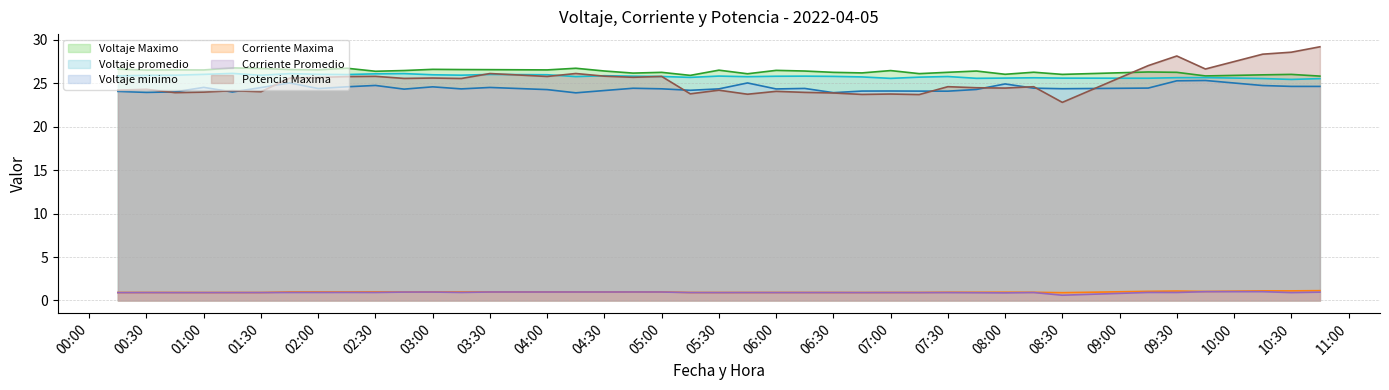

Which series has the largest range (max minus min)?

Potencia Maxima